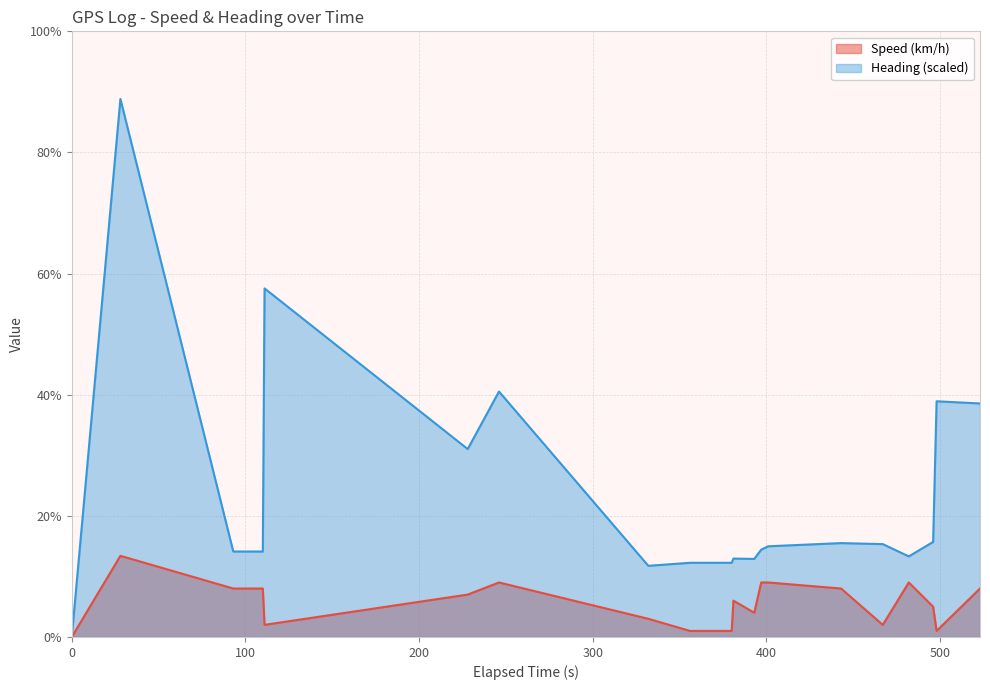

Which series has the largest range (max minus min)?

Heading (scaled)